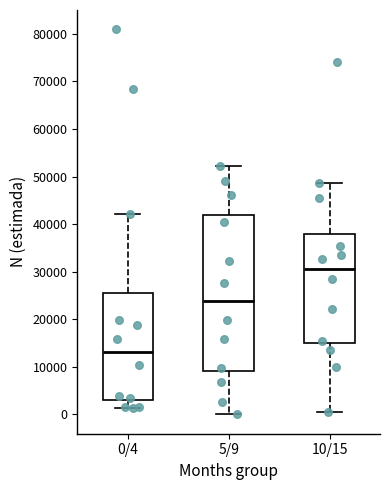

Which box is the tallest, from its lower edge to its upper edge?

5/9